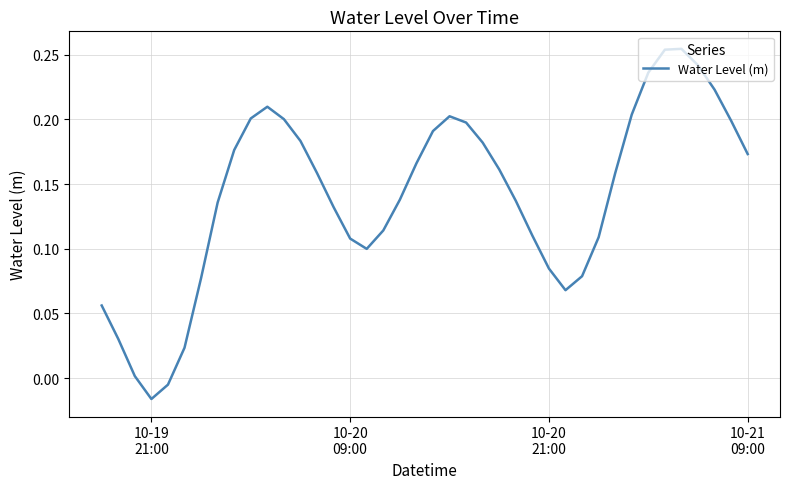

Reading right to left, what are all the values shown in this chart?

0.2	0.2	0.2	0.2	0.3	0.3	0.2	0.2	0.2	0.1	0.1	0.1	0.1	0.1	0.1	0.2	0.2	0.2	0.2	0.2	0.2	0.1	0.1	0.1	0.1	0.1	0.2	0.2	0.2	0.2	0.2	0.2	0.1	0.1	0.0	-0.0	-0.0	0.0	0.0	0.1